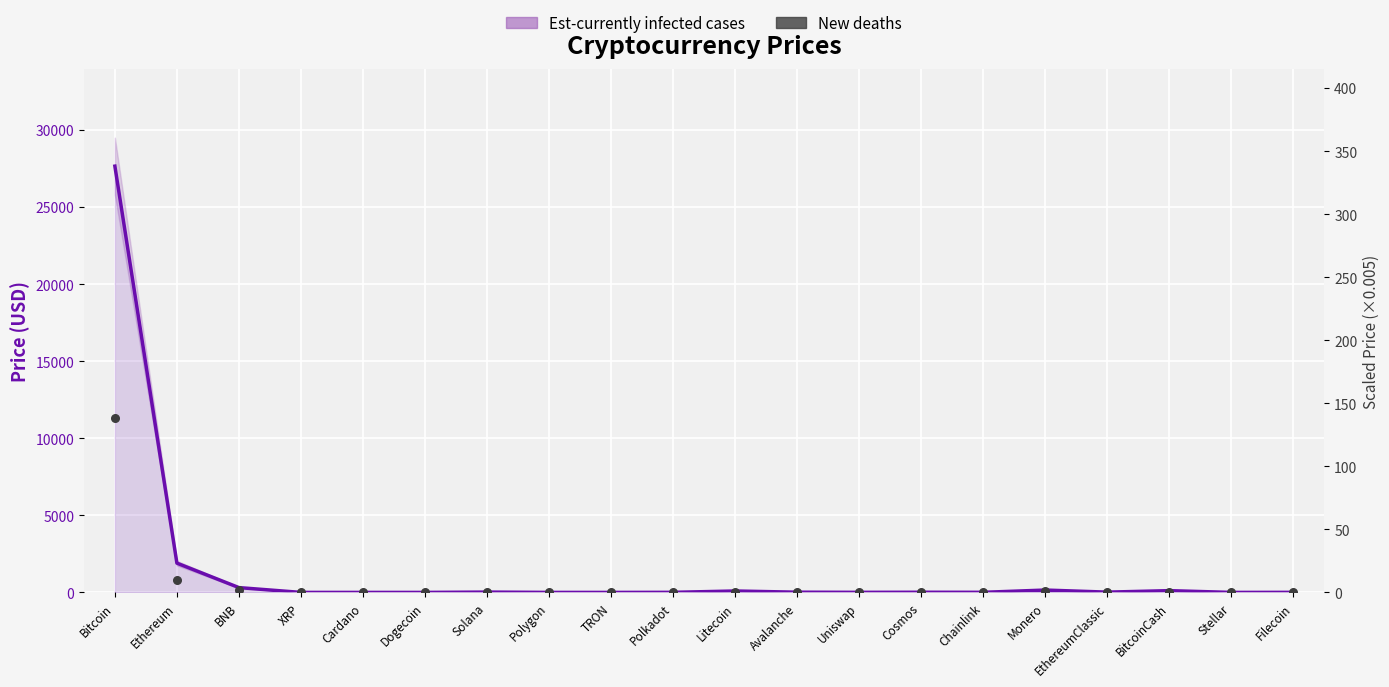

What is the total value across all series at Chainlink?

6.6